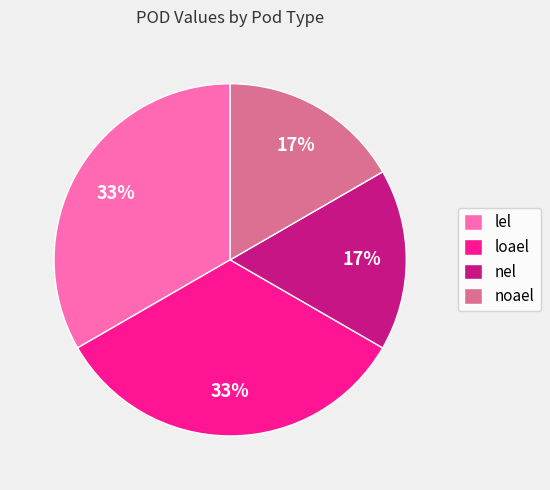

True or false: nel accounts for 3% of the total.

False